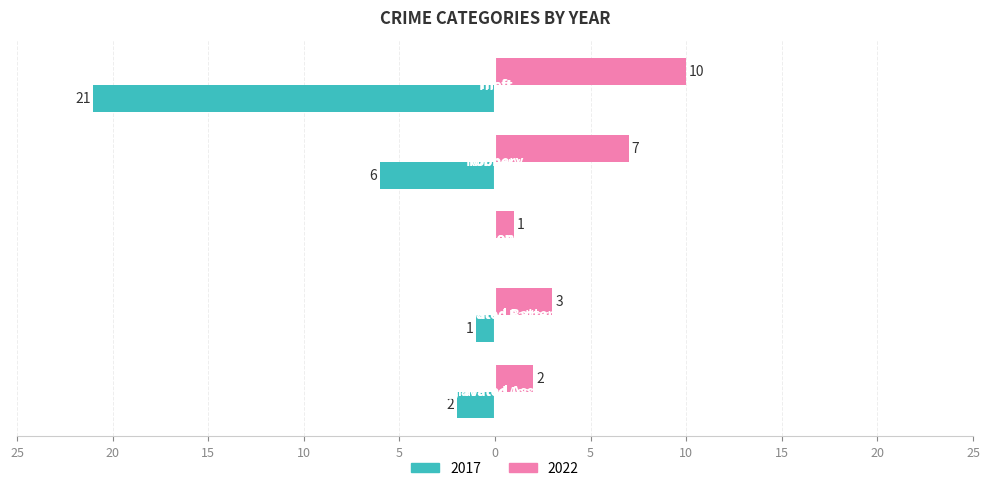

Reading left to right, extract all data points from this chart.

2022: Aggravated Assault=2	Aggravated Battery=3	Arson=1	Robbery=7	Theft=10
2017: Aggravated Assault=-2	Aggravated Battery=-1	Arson=0	Robbery=-6	Theft=-21